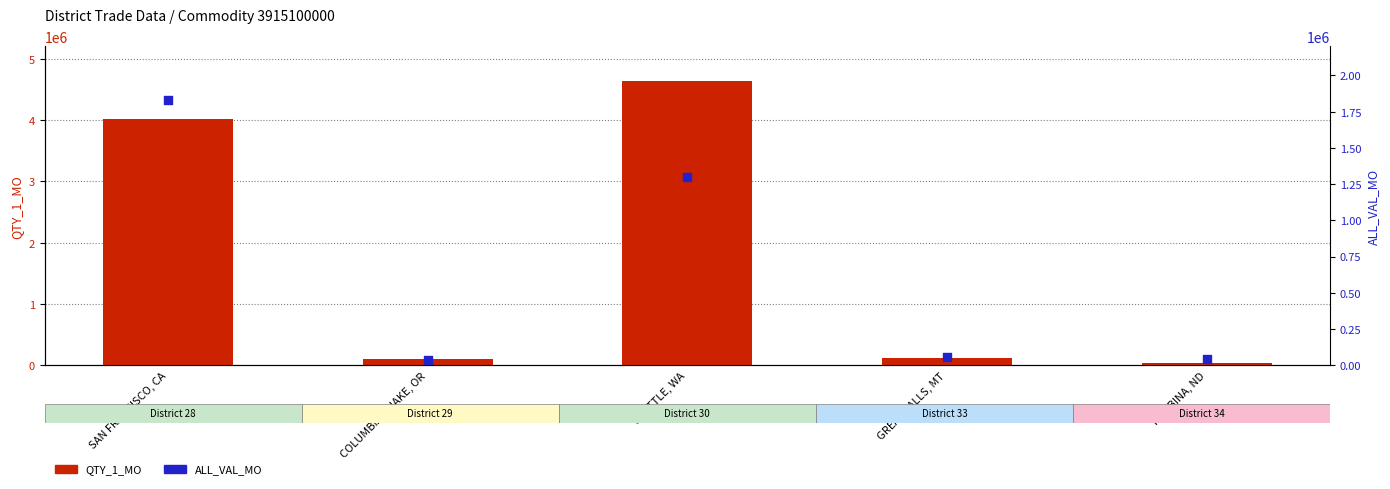

Is the value of ALL_VAL_MO at SAN FRANCISCO, CA greater than the value of QTY_1_MO at PEMBINA, ND?

Yes